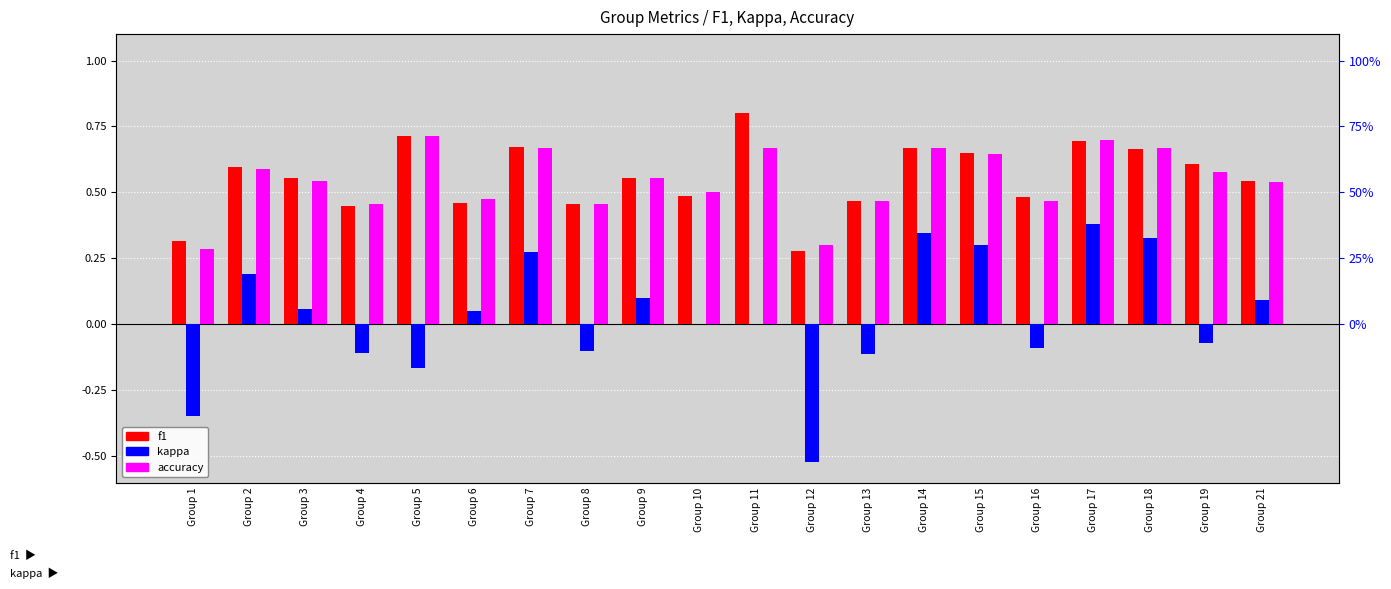

Rank the categories by kappa value from highest to lowest.

Group 17, Group 14, Group 18, Group 15, Group 7, Group 2, Group 9, Group 21, Group 3, Group 6, Group 10, Group 11, Group 19, Group 16, Group 8, Group 4, Group 13, Group 5, Group 1, Group 12